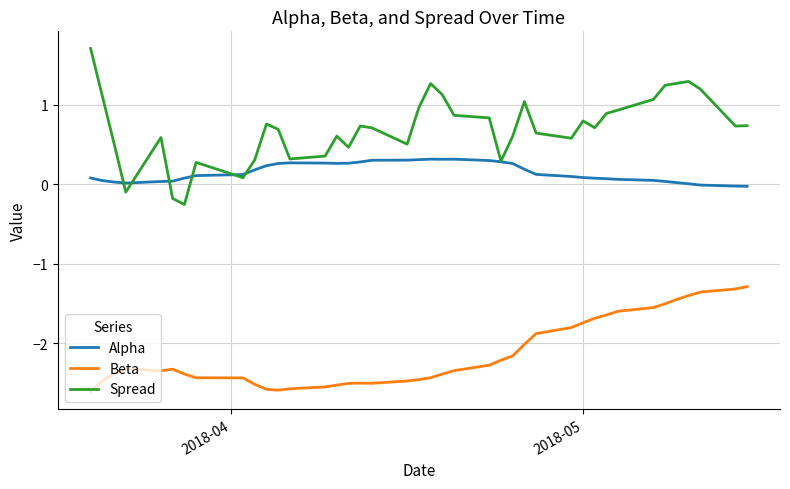

True or false: Alpha has more than 2 points higher than both neighbors.

True